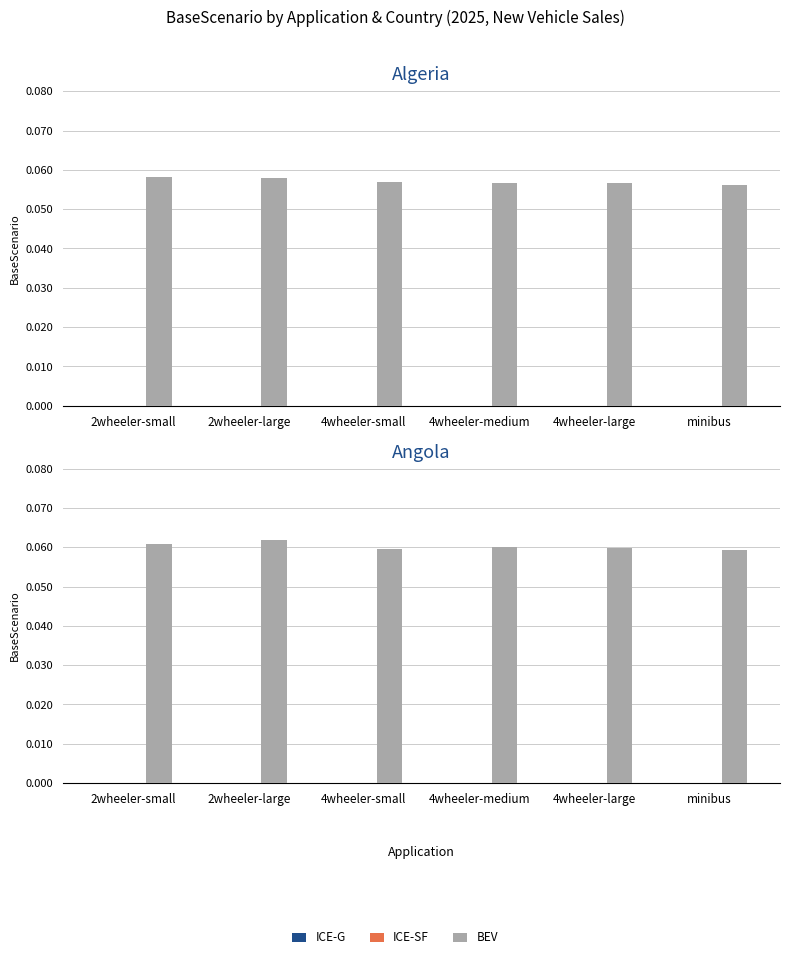

Reading right to left, extract all data points from this chart.

ICE-G: minibus=0.0	4wheeler-large=0.0	4wheeler-medium=0.0	4wheeler-small=0.0	2wheeler-large=0.0	2wheeler-small=0.0
ICE-SF: minibus=0.0	4wheeler-large=0.0	4wheeler-medium=0.0	4wheeler-small=0.0	2wheeler-large=0.0	2wheeler-small=0.0
BEV: minibus=0.1	4wheeler-large=0.1	4wheeler-medium=0.1	4wheeler-small=0.1	2wheeler-large=0.1	2wheeler-small=0.1